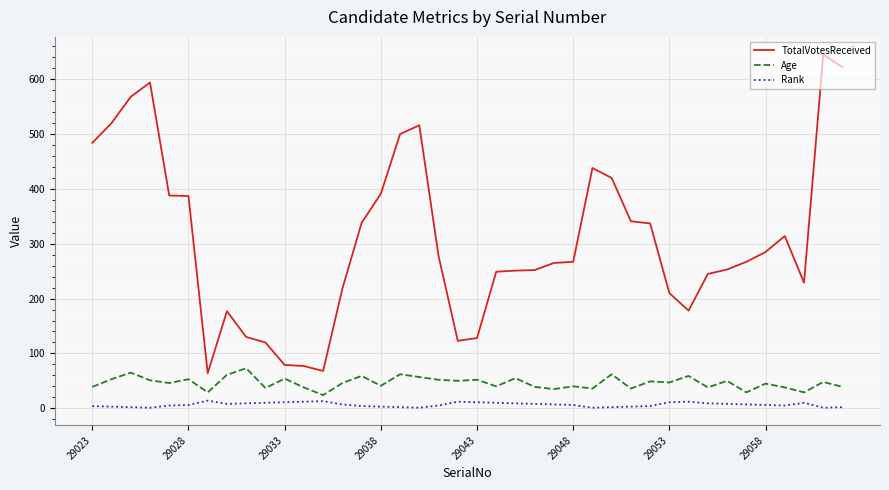

List the series in order of their peak value, highest first.

TotalVotesReceived, Age, Rank